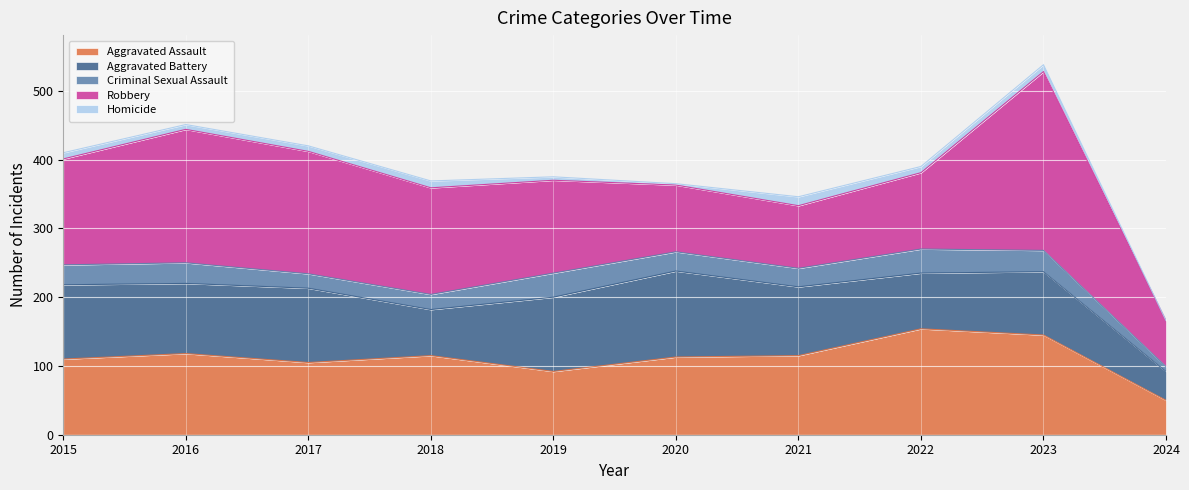

At 2019, list the series in order from smallest to largest.

Homicide, Criminal Sexual Assault, Aggravated Assault, Aggravated Battery, Robbery